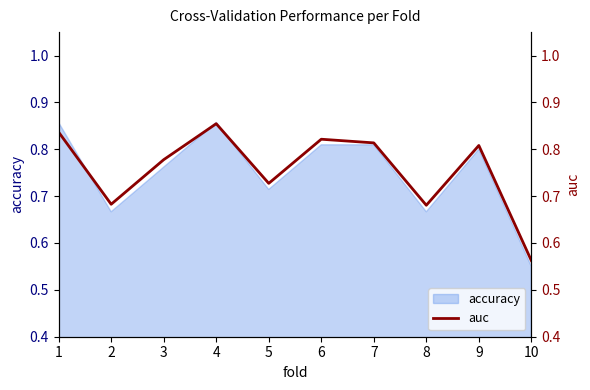

What value does the data have at 1?

0.8